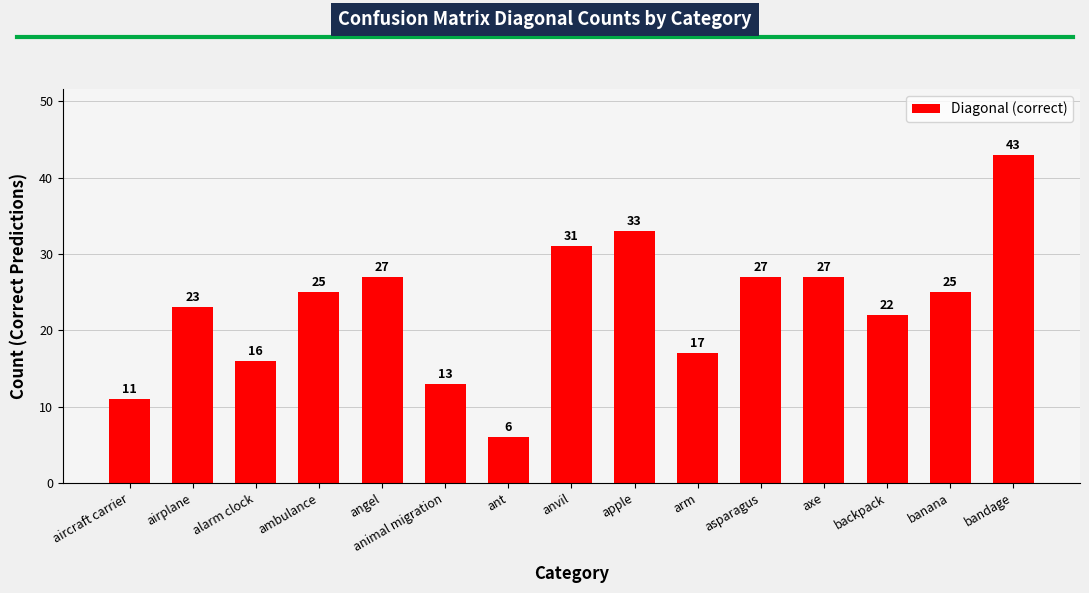

What position from the right is banana?

2